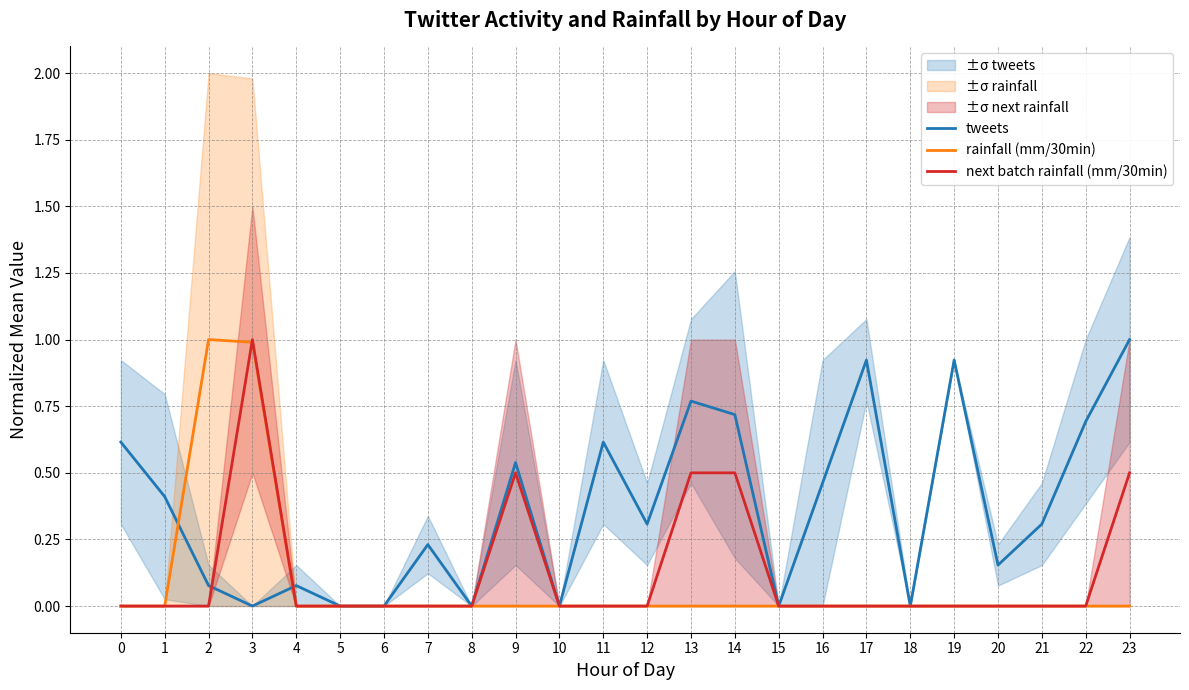

True or false: rainfall (mm/30min) has a value of 0.4 at 10.

False